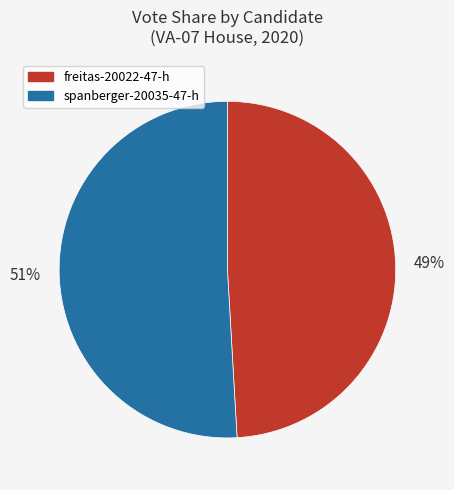

Between freitas-20022-47-h and spanberger-20035-47-h, which is larger?

spanberger-20035-47-h